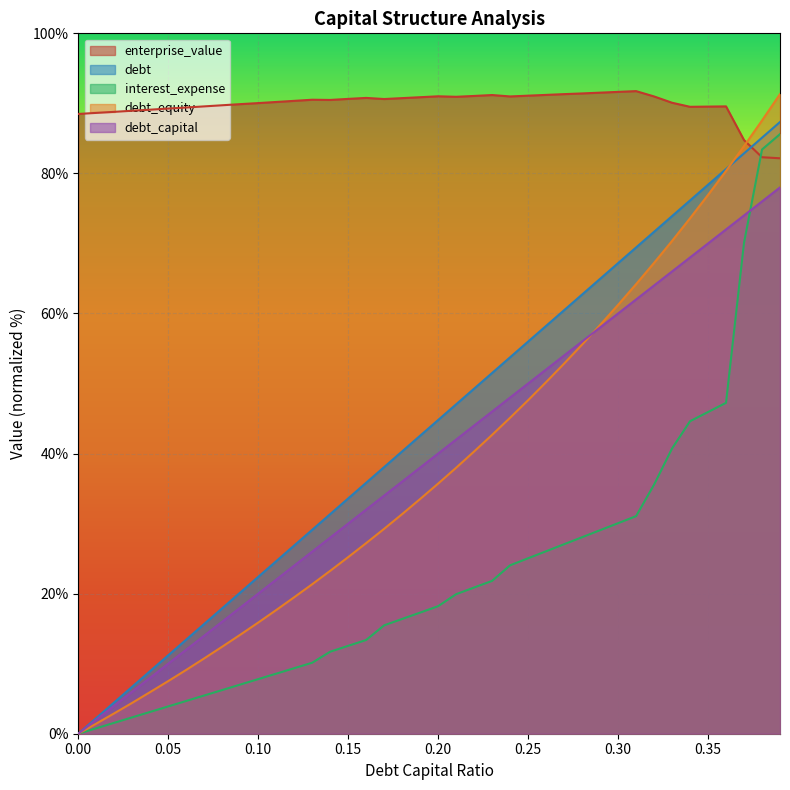

Where does the interest_expense series first go above 18?

0.20